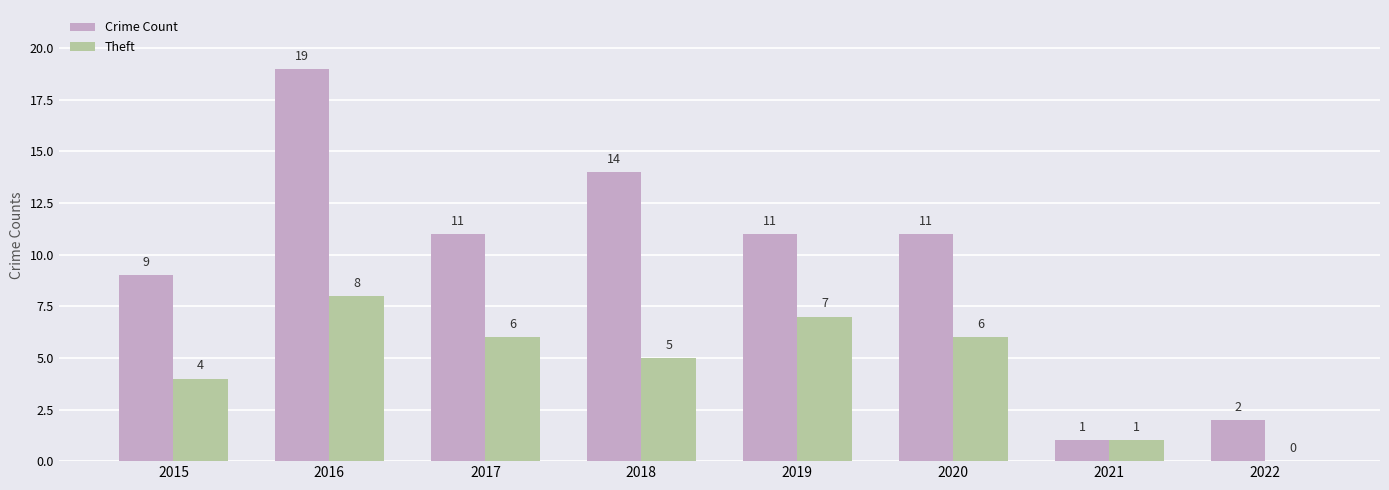

What is the sum of the Crime Count values at 2020 and 2015?

20